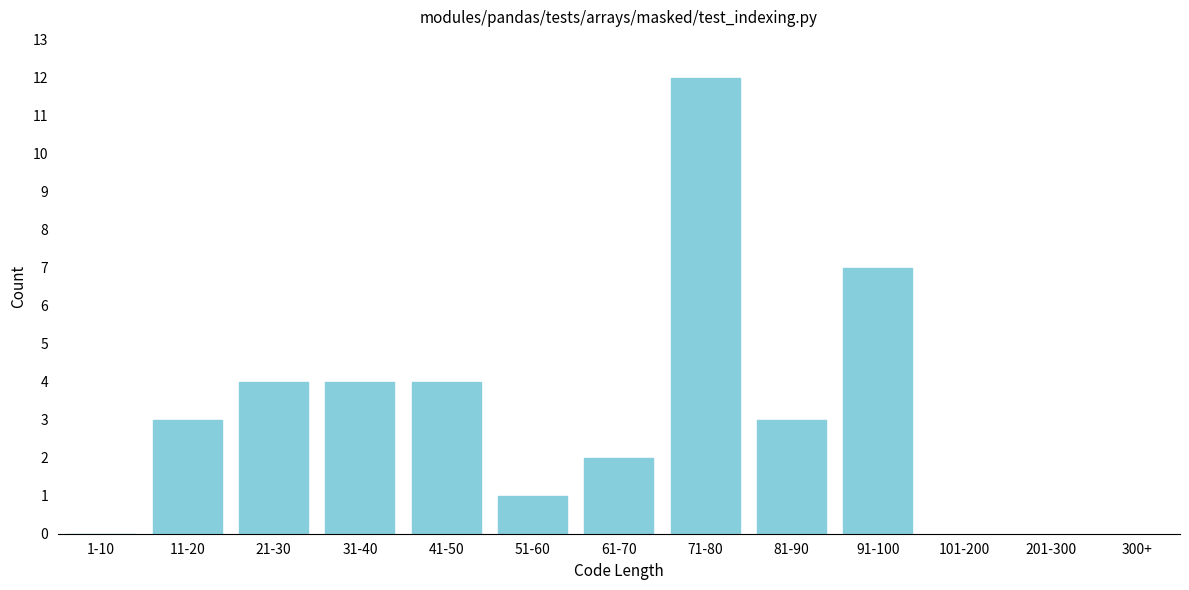

Reading left to right, extract all data points from this chart.

1-10=0	11-20=3	21-30=4	31-40=4	41-50=4	51-60=1	61-70=2	71-80=12	81-90=3	91-100=7